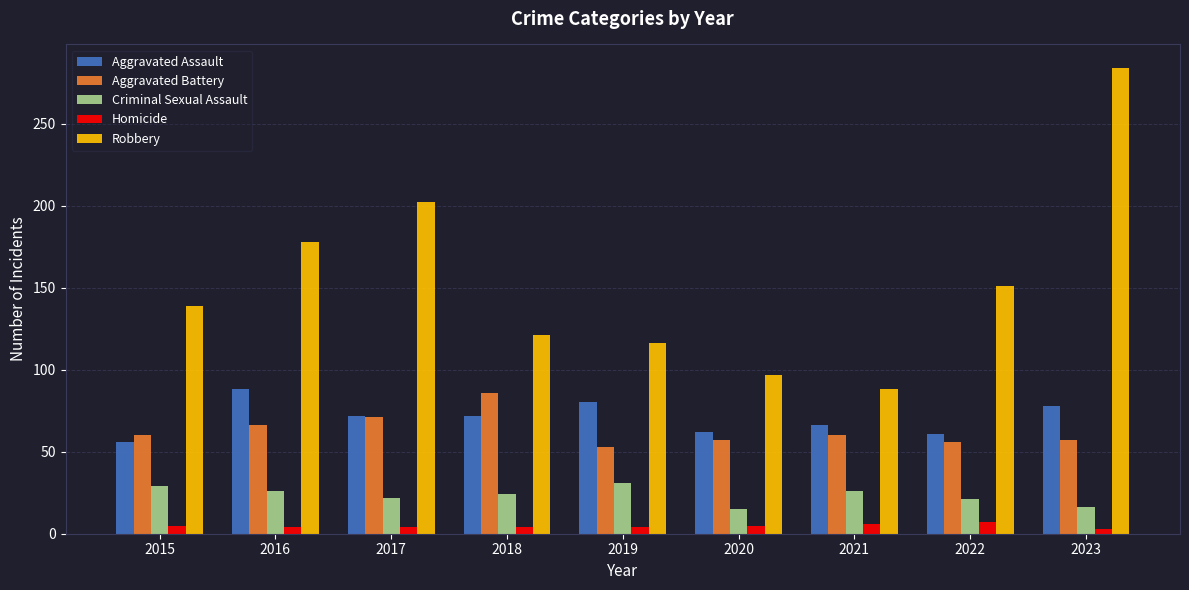

How many data points does each series have?

9